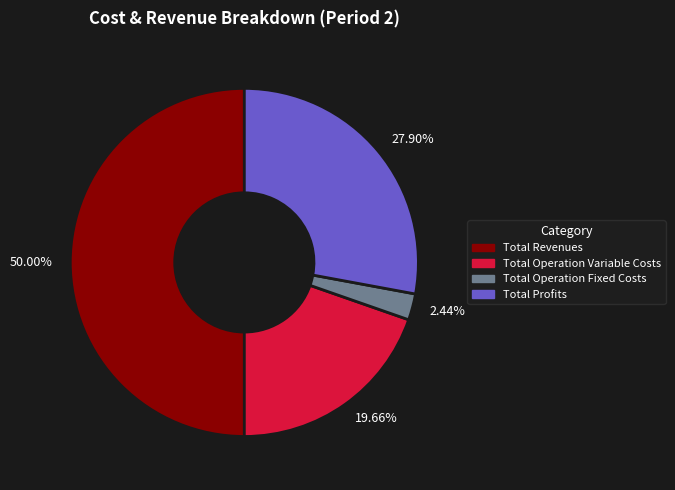

Combined, do 50.00% and 27.90% account for over 50%?

Yes